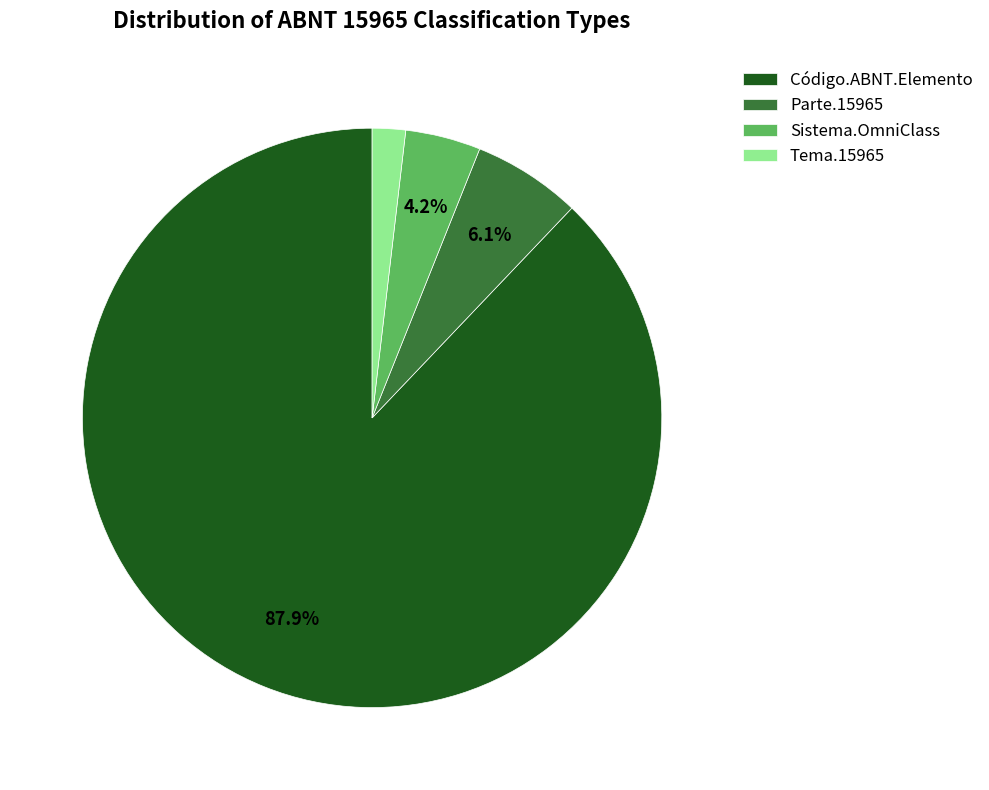

How many slices are in this pie chart?

4